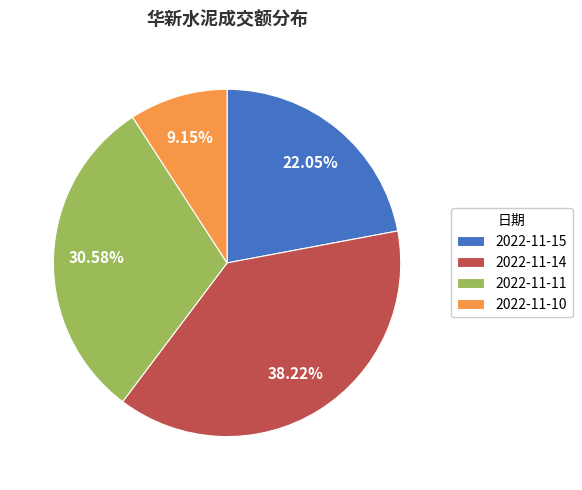

Count the number of slices in the pie.

4